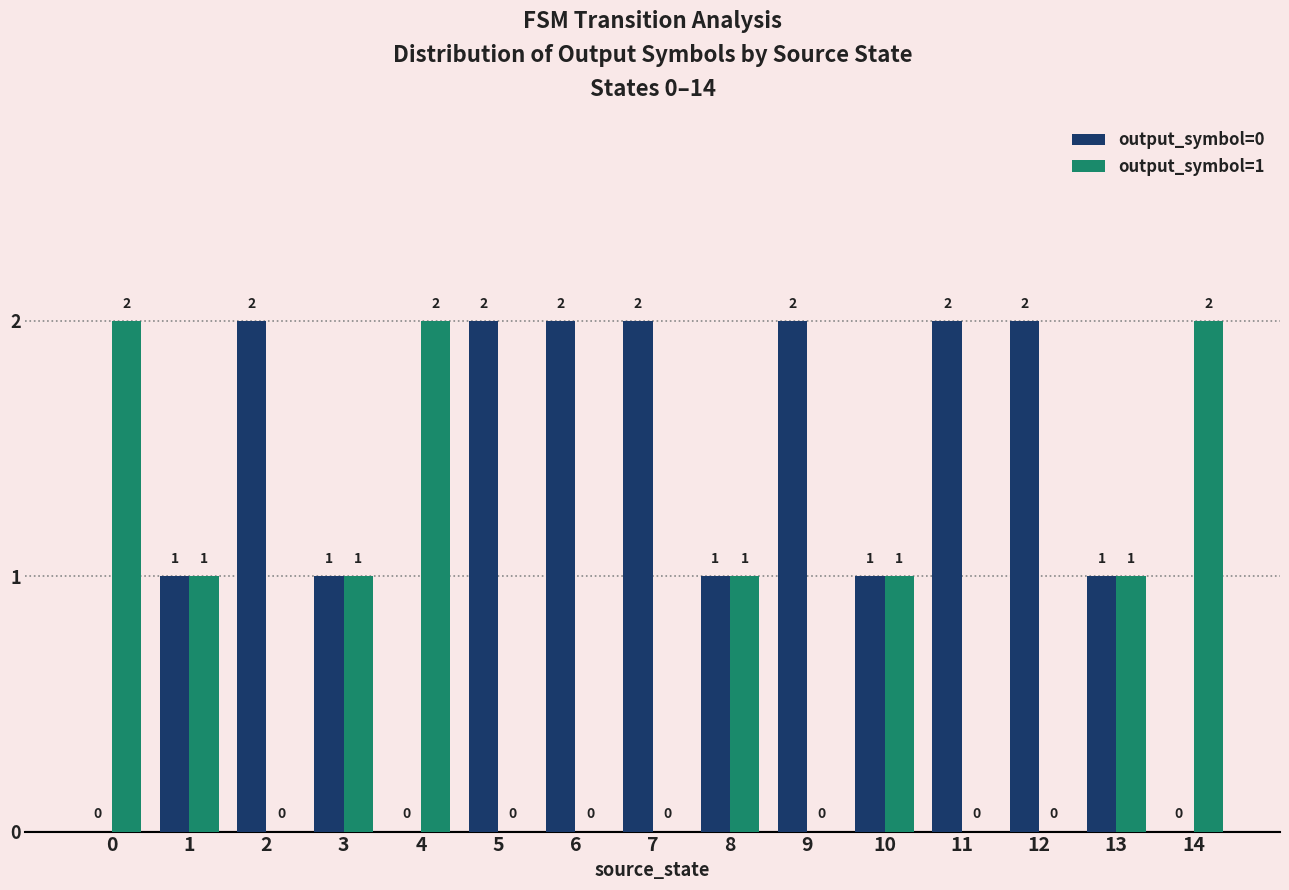

Reading left to right, extract all data points from this chart.

output_symbol=0: 0=0	1=1	2=2	3=1	4=0	5=2	6=2	7=2	8=1	9=2	10=1	11=2	12=2	13=1	14=0
output_symbol=1: 0=2	1=1	2=0	3=1	4=2	5=0	6=0	7=0	8=1	9=0	10=1	11=0	12=0	13=1	14=2